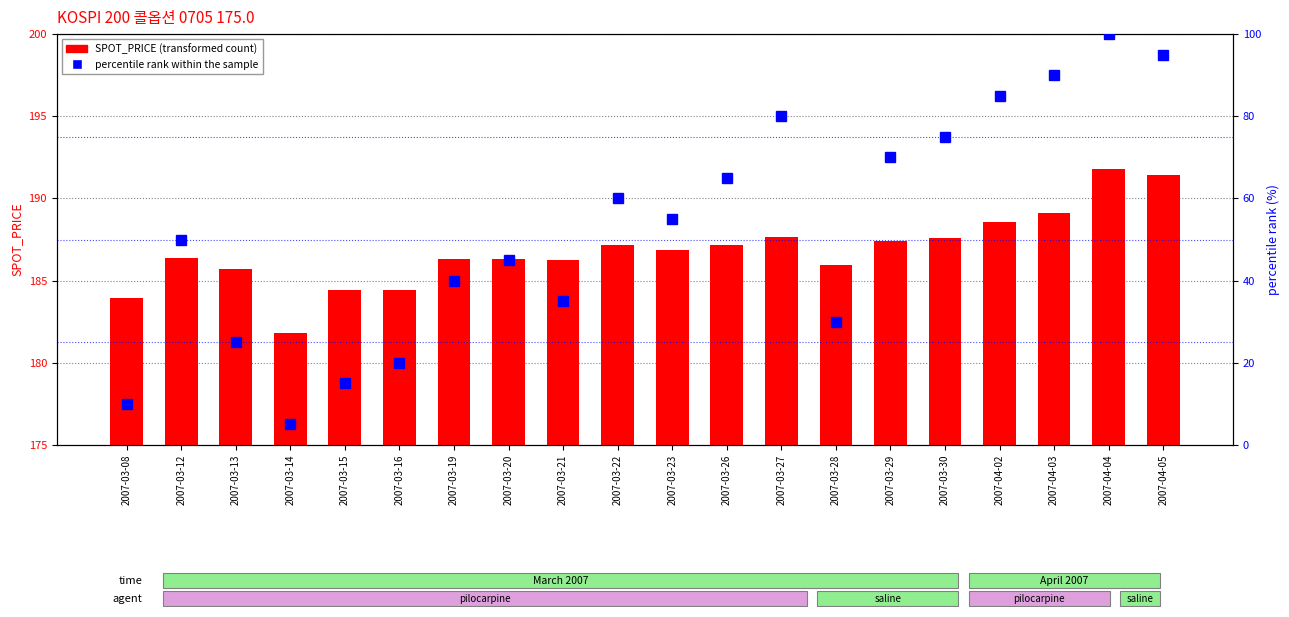

Reading left to right, what are all the values shown in this chart?

SPOT_PRICE: 2007-03-08=183.9	2007-03-12=186.4	2007-03-13=185.7	2007-03-14=181.8	2007-03-15=184.4	2007-03-16=184.4	2007-03-19=186.3	2007-03-20=186.3	2007-03-21=186.2	2007-03-22=187.2	2007-03-23=186.9	2007-03-26=187.2	2007-03-27=187.7	2007-03-28=186.0	2007-03-29=187.4	2007-03-30=187.6	2007-04-02=188.6	2007-04-03=189.1	2007-04-04=191.8	2007-04-05=191.4
percentile rank within the sample: 2007-03-08=10.0	2007-03-12=50.0	2007-03-13=25.0	2007-03-14=5.0	2007-03-15=15.0	2007-03-16=20.0	2007-03-19=40.0	2007-03-20=45.0	2007-03-21=35.0	2007-03-22=60.0	2007-03-23=55.0	2007-03-26=65.0	2007-03-27=80.0	2007-03-28=30.0	2007-03-29=70.0	2007-03-30=75.0	2007-04-02=85.0	2007-04-03=90.0	2007-04-04=100.0	2007-04-05=95.0